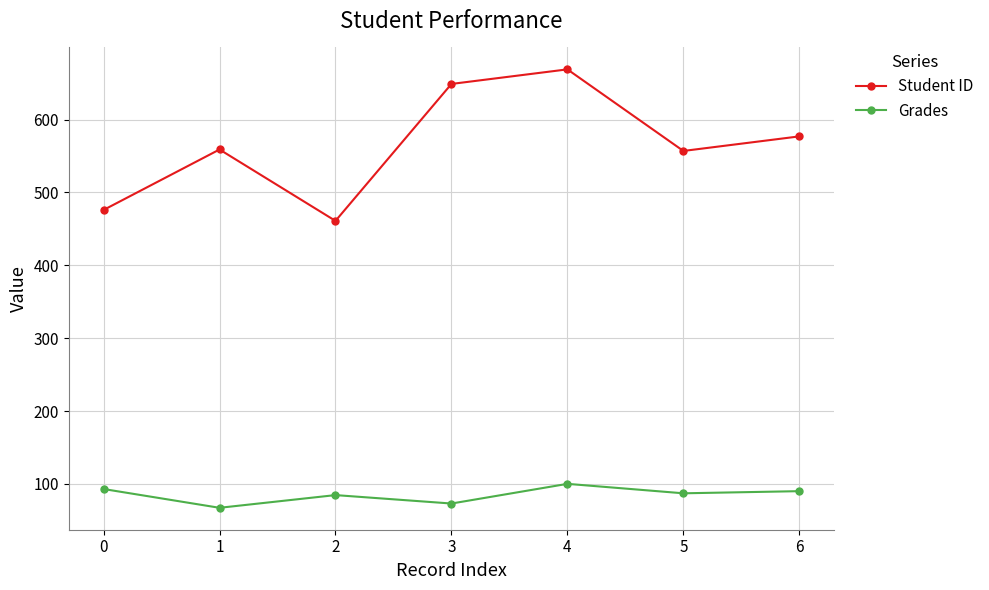

True or false: Student ID and Grades cross at least once.

False